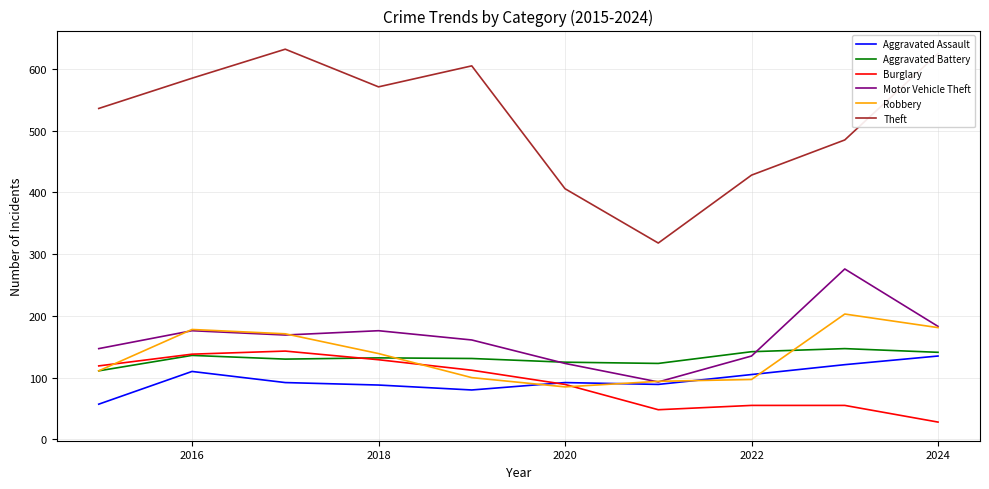

What is the average value of the Robbery series?

136